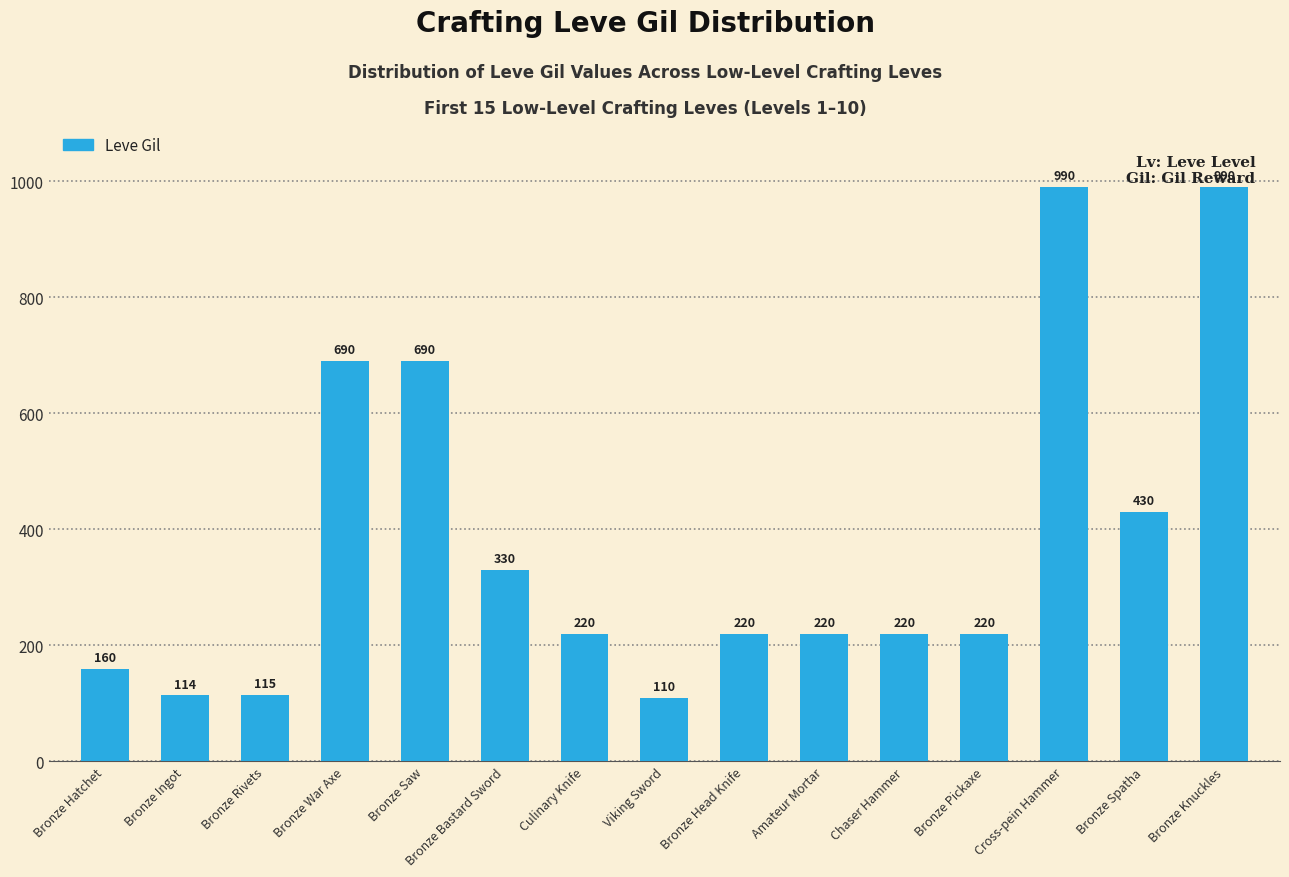

What is the sum of all values?

5719